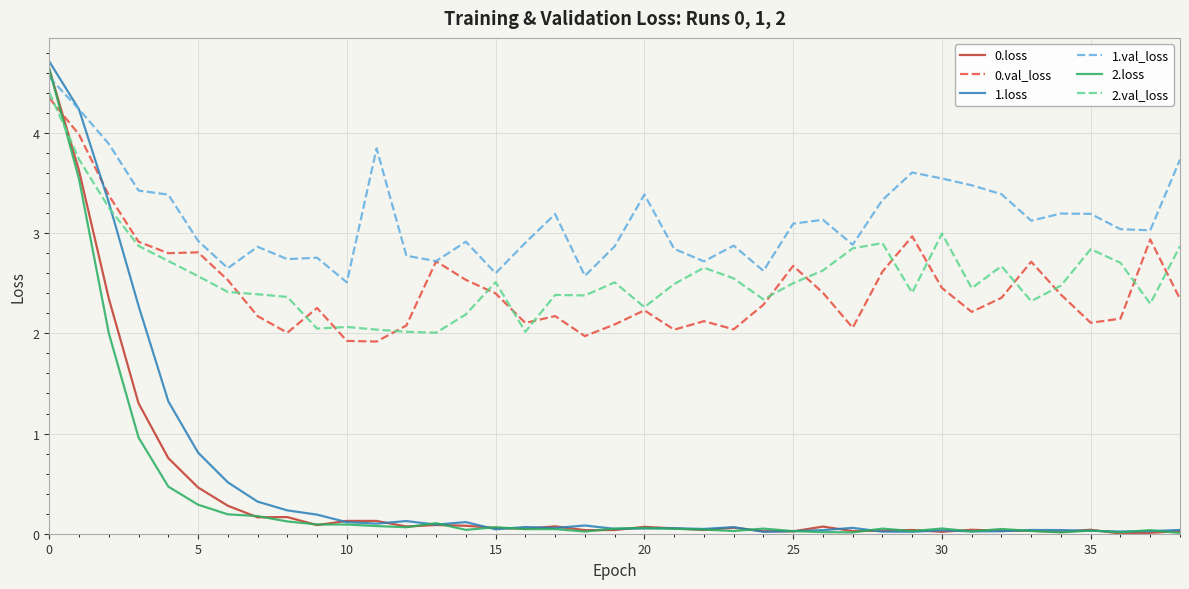

What is the highest value of the 1.loss series?

4.7